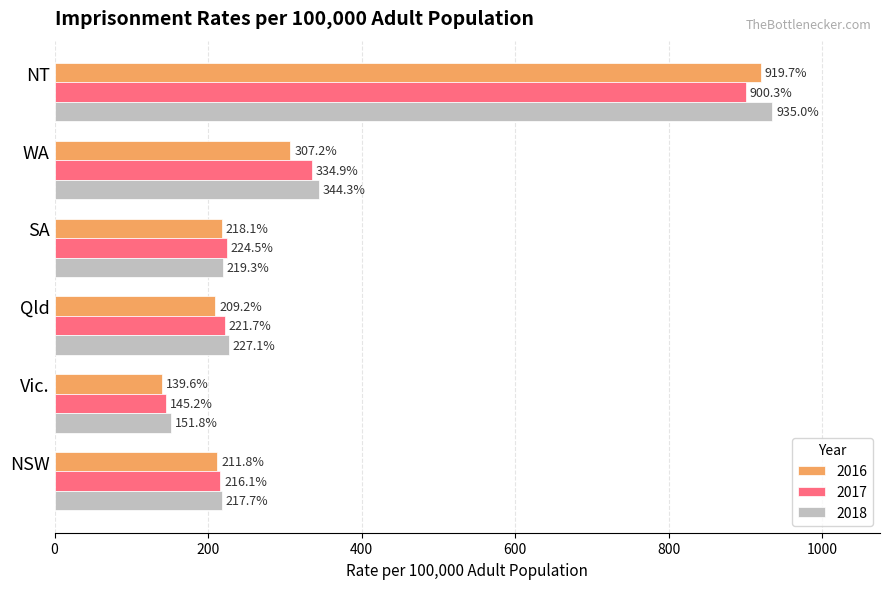

Is it true that 2018 equals 217.7 at NSW?

True